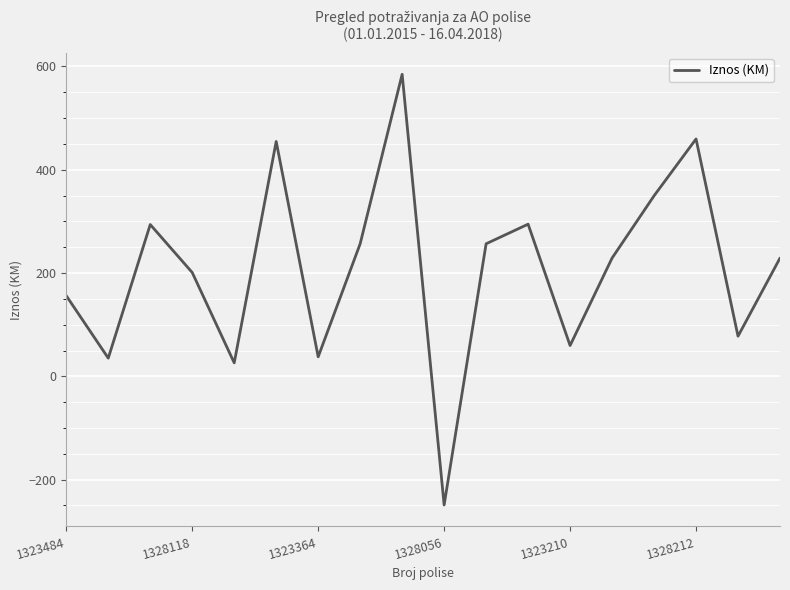

What is the smallest value displayed?

-249.0